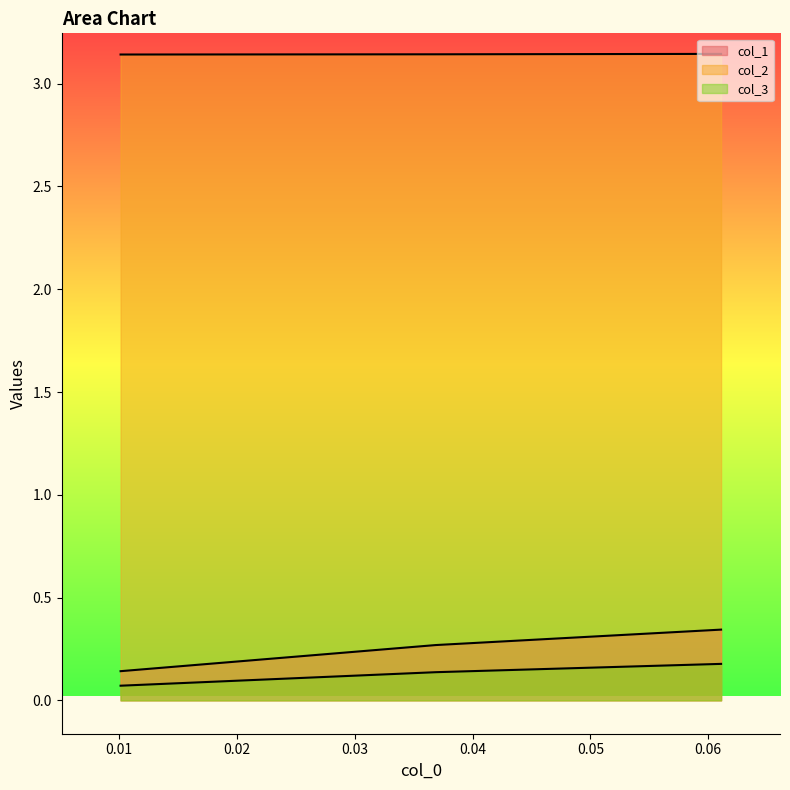

Reading left to right, what are all the values shown in this chart?

col_1: 0.010135135135134976=0.1	0.03688524590163933=0.3	0.06109324758842405=0.3
col_2: 0.010135135135134976=3.1	0.03688524590163933=3.1	0.06109324758842405=3.1
col_3: 0.010135135135134976=0.1	0.03688524590163933=0.1	0.06109324758842405=0.2